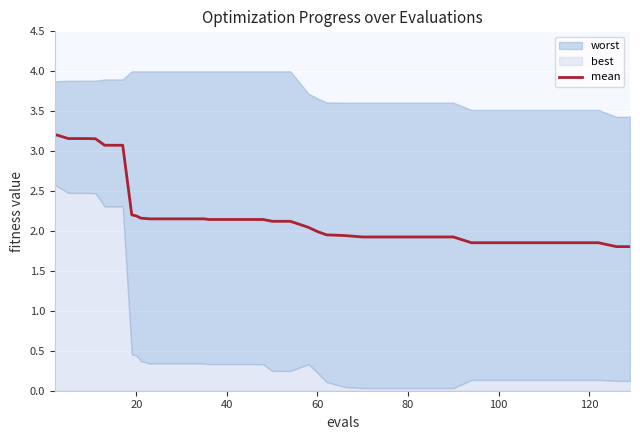

Does the chart display data point markers on the line(s)?

No